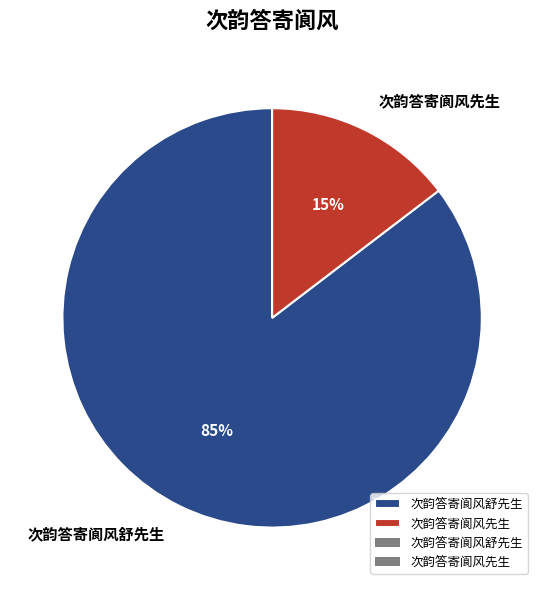

Is it true that 次韵答寄阆风先生 is 15% of the pie?

True